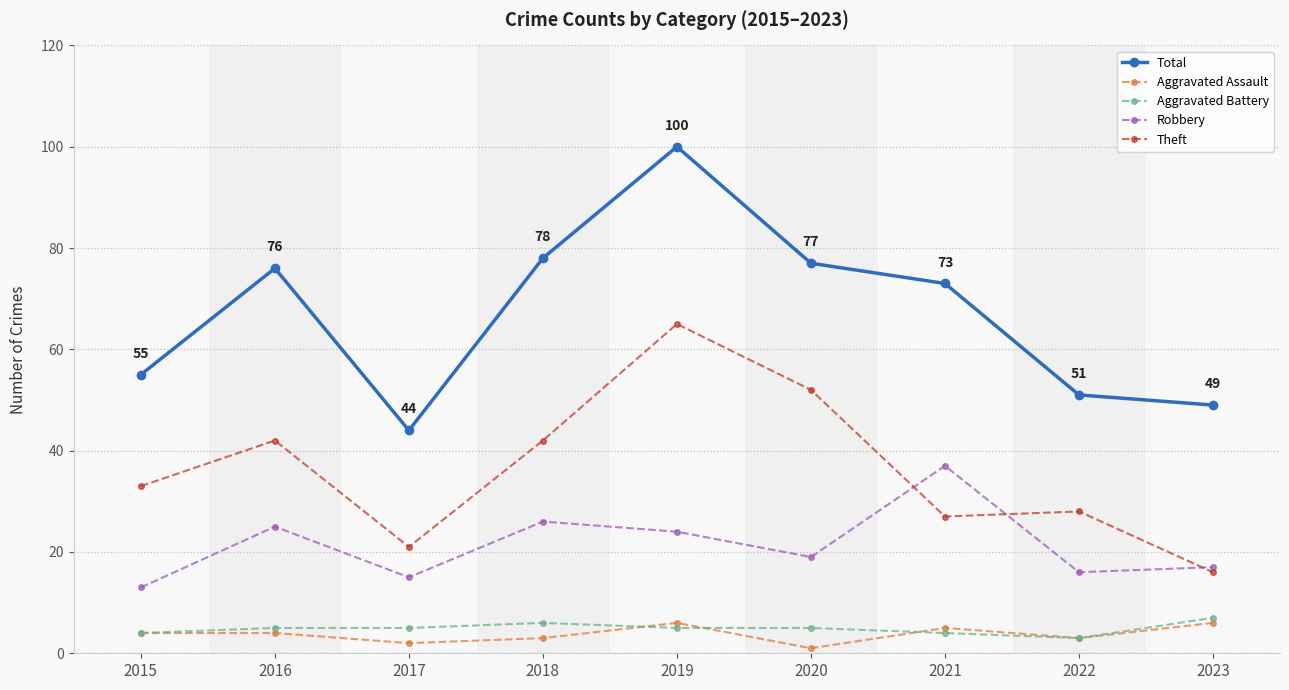

What is the difference between the Aggravated Battery values at 2018 and 2016?

1